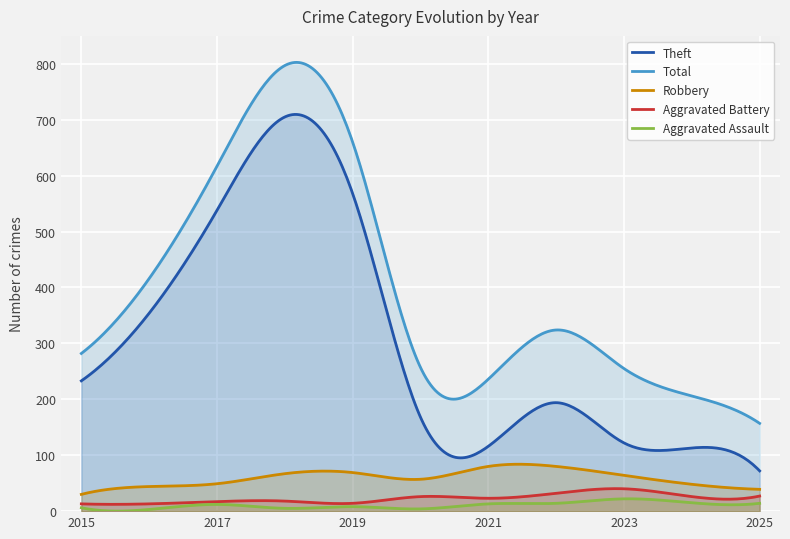

In Total, how many points are lower than both neighbors (excluding endpoints)?

1